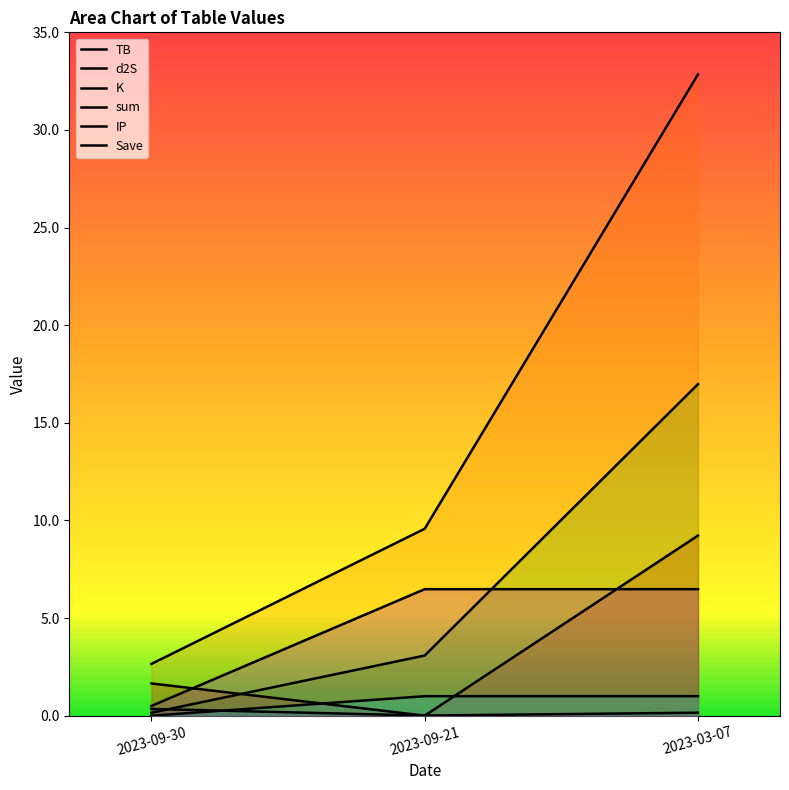

How many lines are shown in the chart?

6